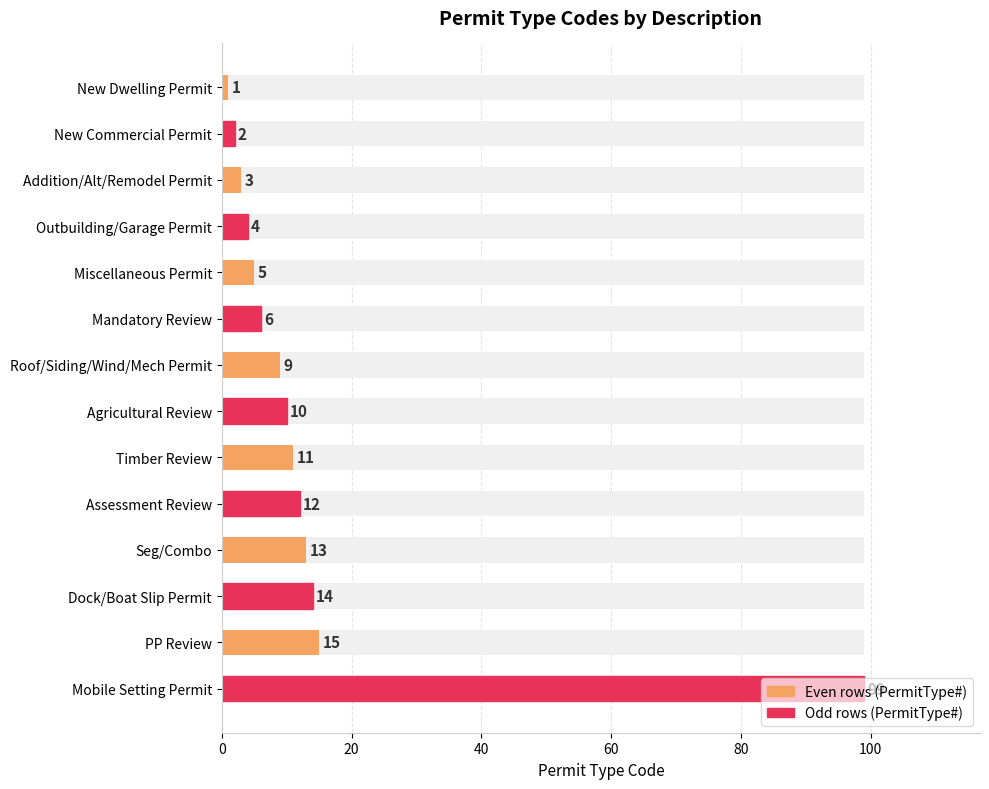

The chart shows a value of 3 at New Commercial Permit. True or false?

False